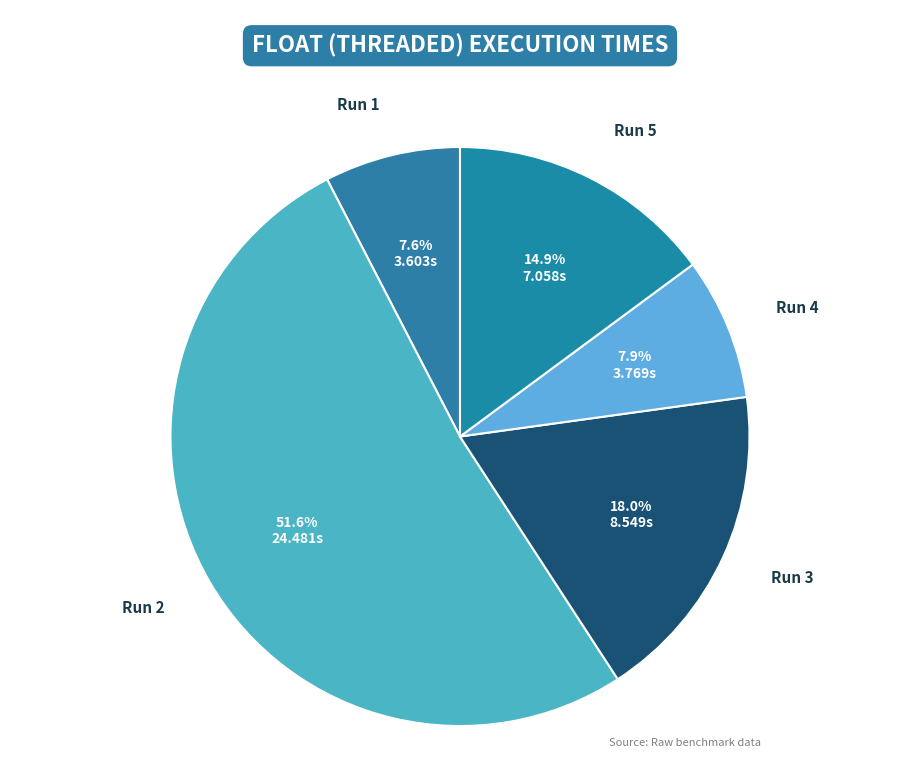

Rank the categories by value from lowest to highest.

Run 1, Run 4, Run 5, Run 3, Run 2